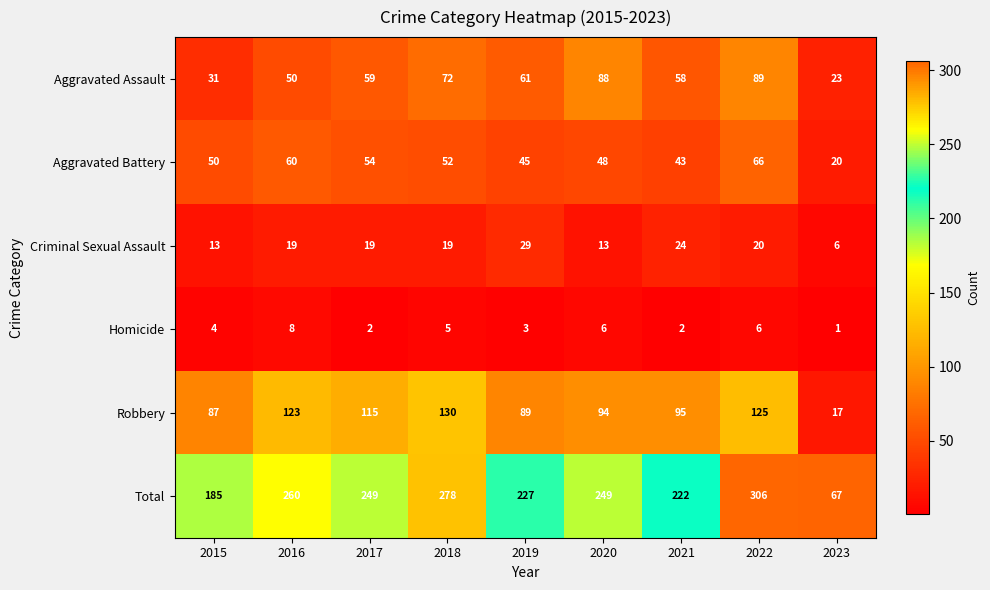

Where is Aggravated Battery nearest to the value 43?

2021